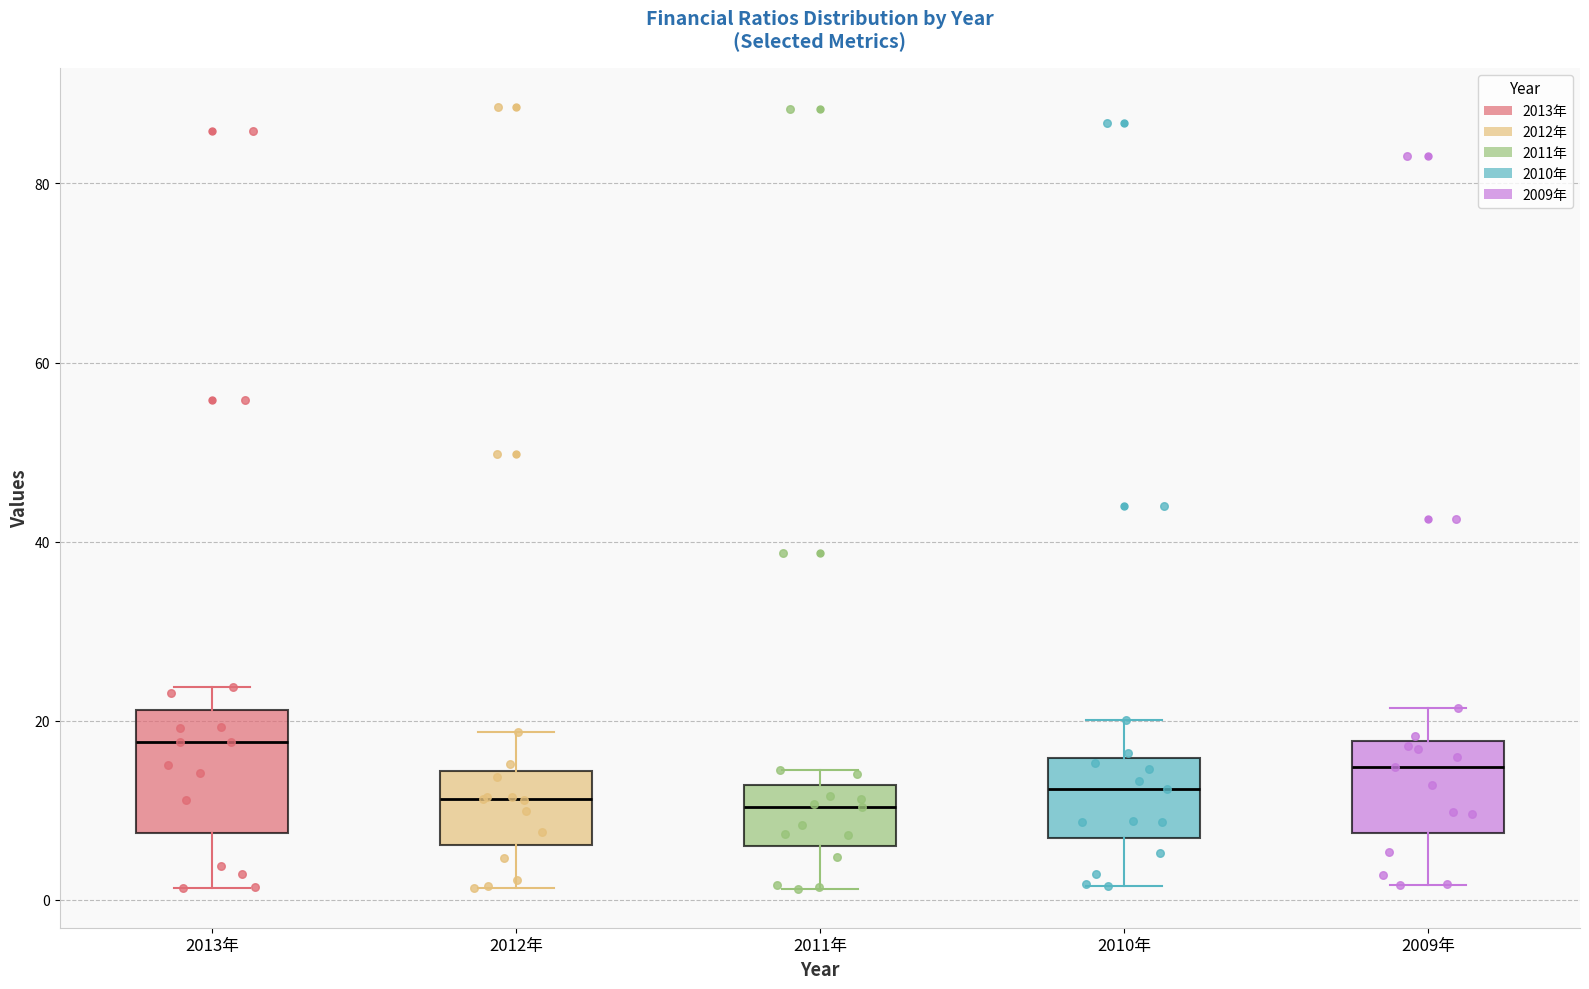

Comparing the boxes themselves (not the whiskers), which one is the tallest?

2013年